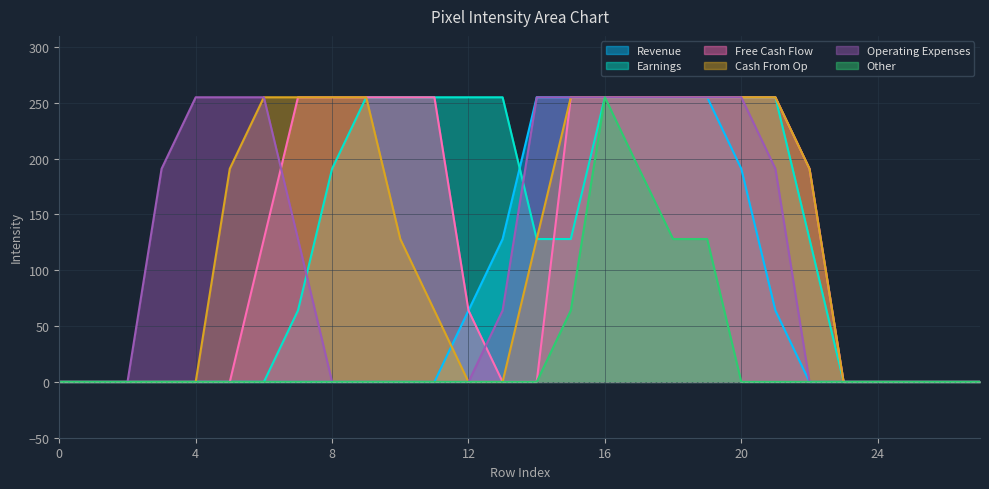

The Operating Expenses series shows 255 at 20. True or false?

True